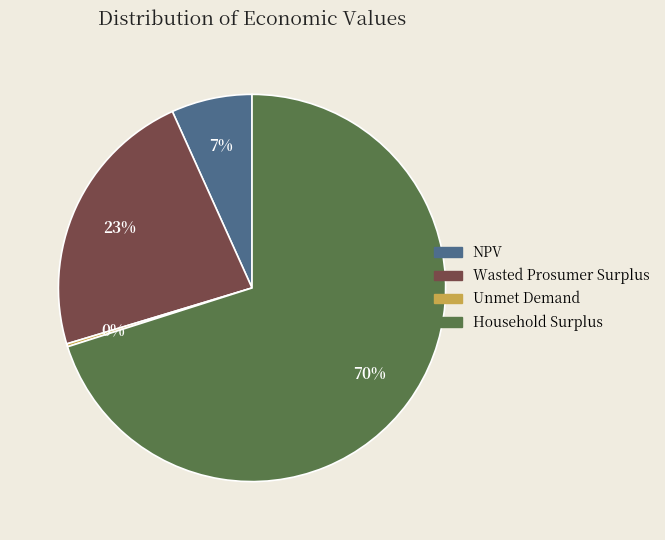

To the nearest percent, what percentage of the pie is Household Surplus?

70%